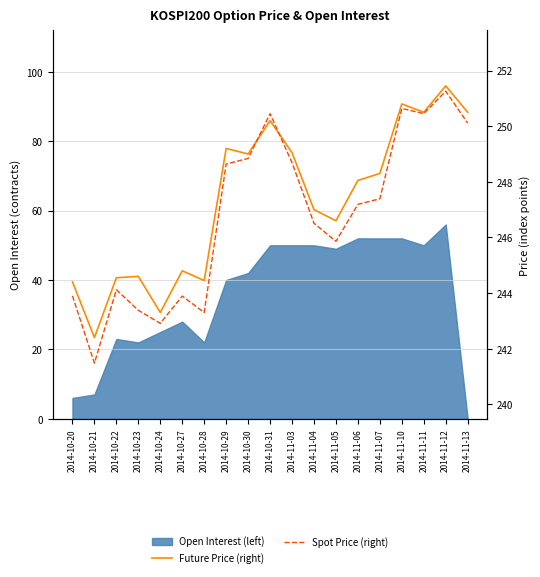

Which series changed the most between 2014-10-27 and 2014-11-10?

Spot Price (right)